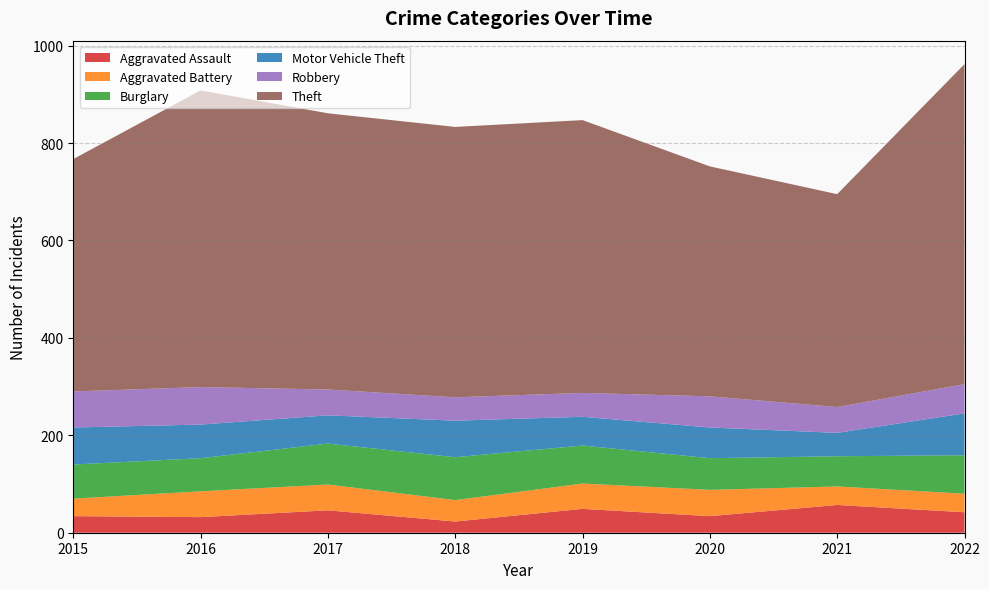

Reading left to right, extract all data points from this chart.

Aggravated Assault: 2015=34	2016=32	2017=46	2018=23	2019=49	2020=34	2021=57	2022=42
Aggravated Battery: 2015=36	2016=53	2017=53	2018=44	2019=52	2020=54	2021=38	2022=38
Burglary: 2015=70	2016=68	2017=84	2018=88	2019=78	2020=65	2021=62	2022=79
Motor Vehicle Theft: 2015=76	2016=69	2017=58	2018=75	2019=59	2020=63	2021=48	2022=86
Robbery: 2015=74	2016=77	2017=53	2018=48	2019=49	2020=64	2021=53	2022=60
Theft: 2015=477	2016=609	2017=567	2018=555	2019=560	2020=472	2021=437	2022=657